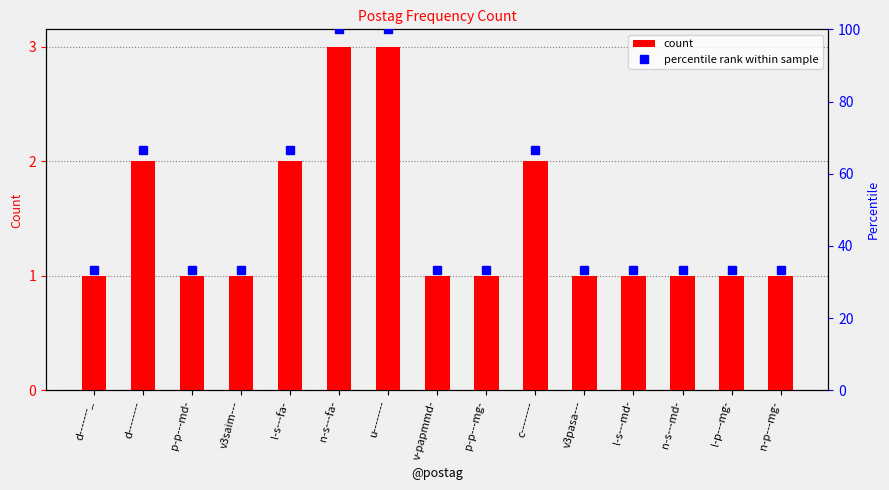

Reading right to left, transcribe all the data shown in this chart.

count: 1.0	1.0	1.0	1.0	1.0	2.0	1.0	1.0	3.0	3.0	2.0	1.0	1.0	2.0	1.0
percentile rank within sample: 33.3	33.3	33.3	33.3	33.3	66.7	33.3	33.3	100.0	100.0	66.7	33.3	33.3	66.7	33.3